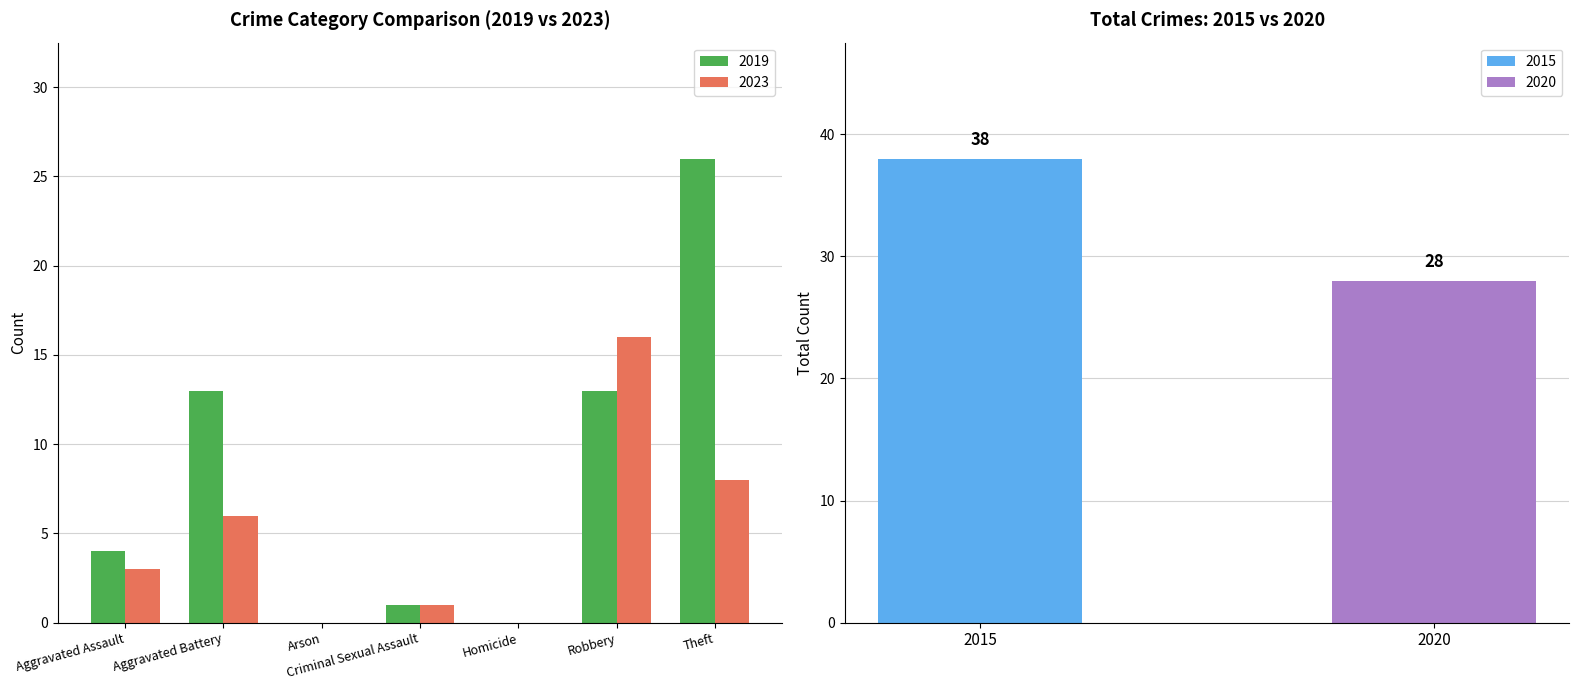

Which series has the widest spread of values?

2019